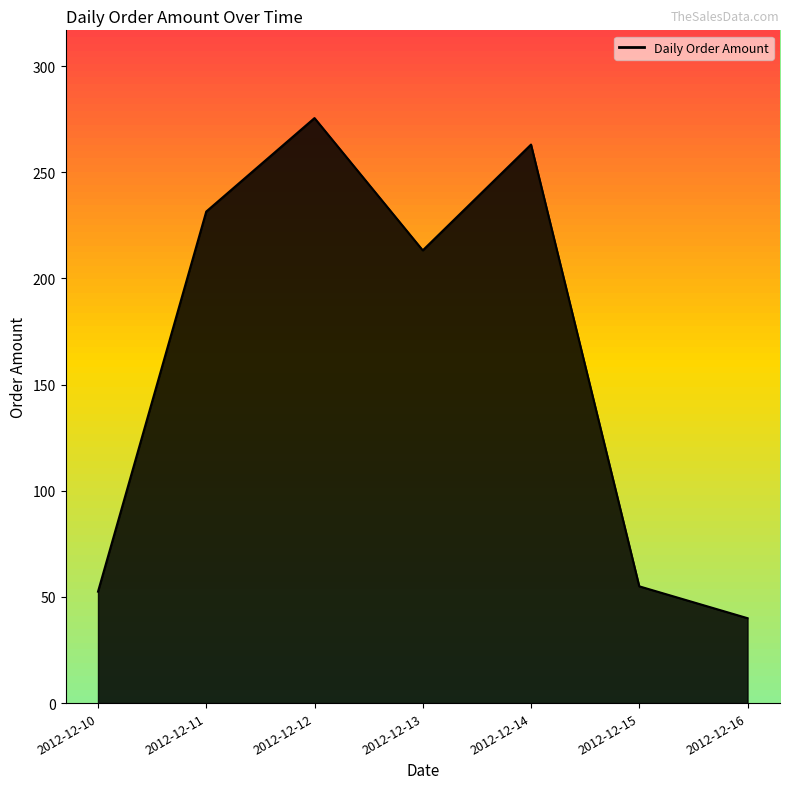

At which category does the chart reach its minimum across all series?

2012-12-16